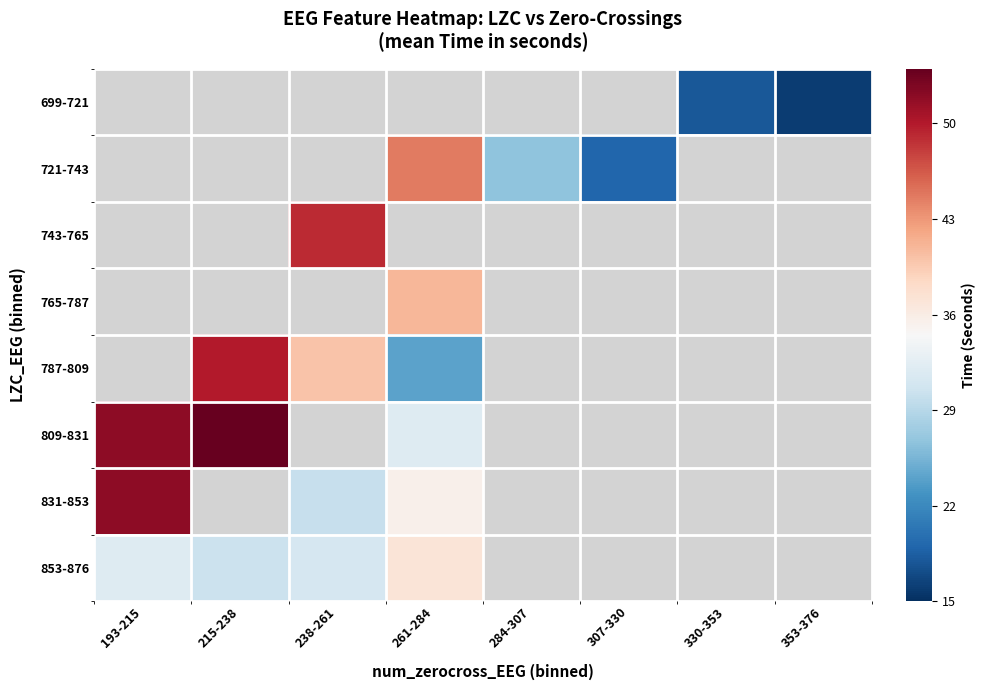

Which label corresponds to the smallest value in the chart?

353-376